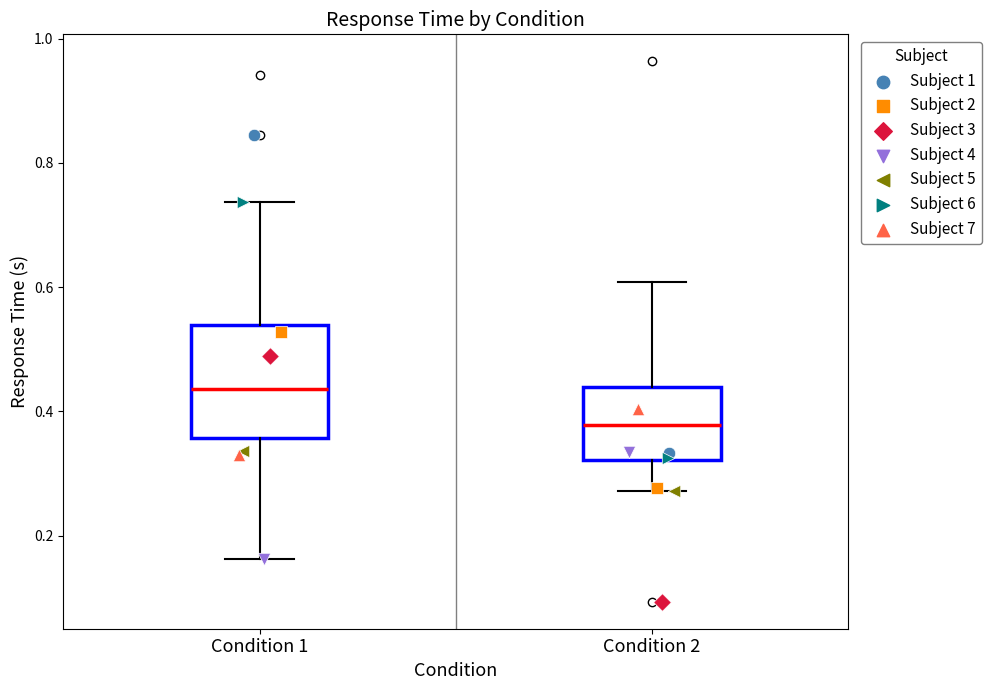

Where is the lower edge of the box for Condition 1 on the y-axis? The values are not printed on the chart, so give them approximately, as read against the axis.

0.36